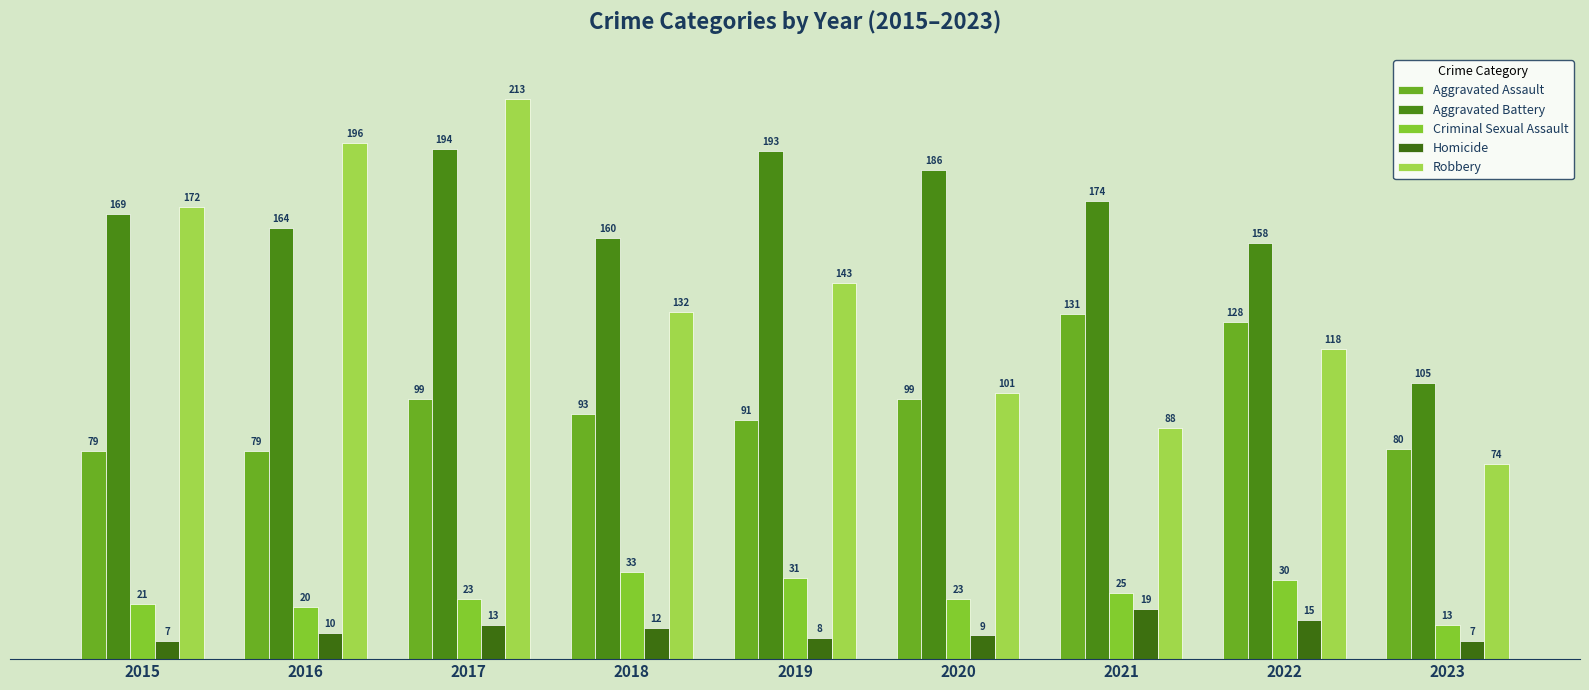

At which label does Aggravated Battery first exceed 169?

2017